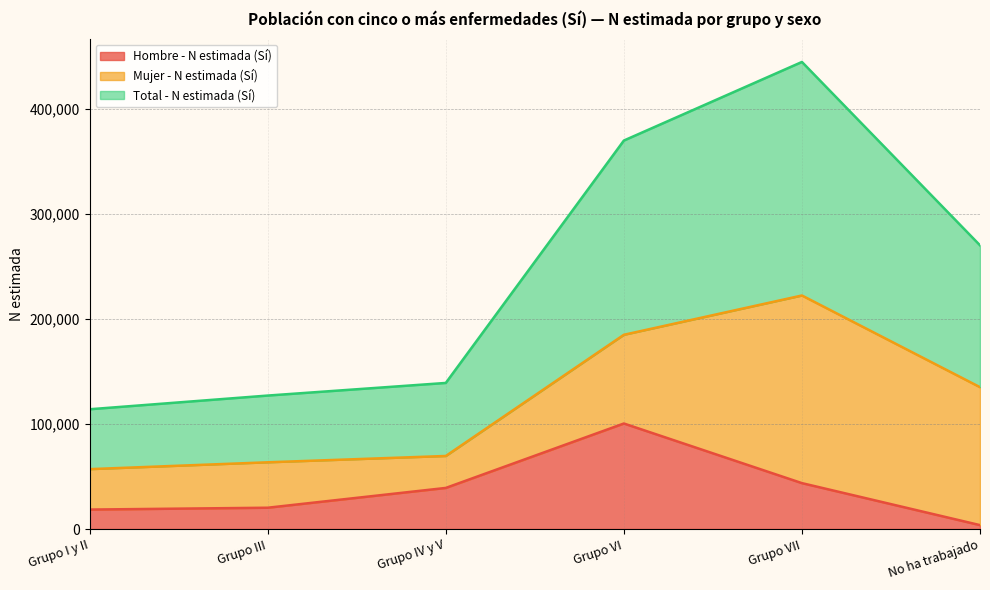

The value of Hombre - N estimada (Sí) at Grupo I y II is 32257. True or false?

False